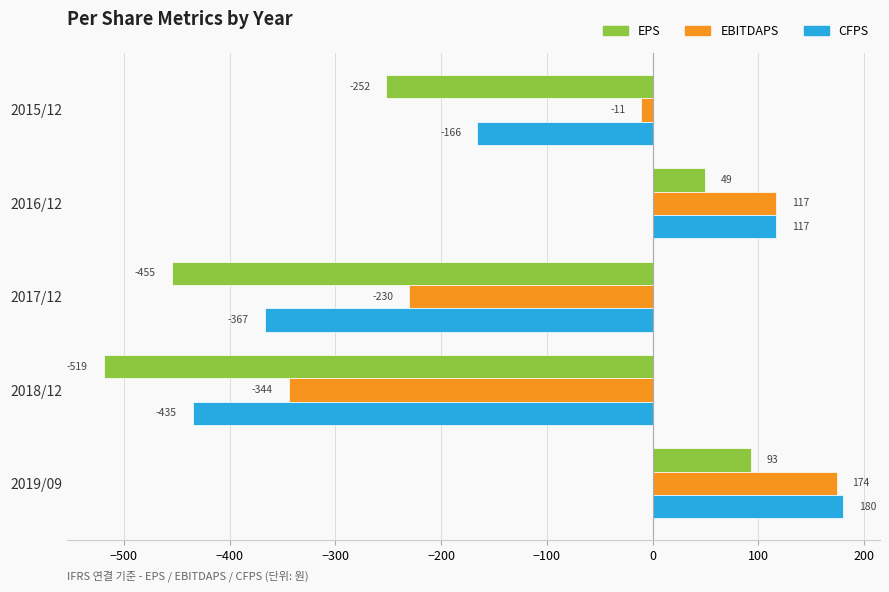

Which series changed the most between 2017/12 and 2019/09?

EPS